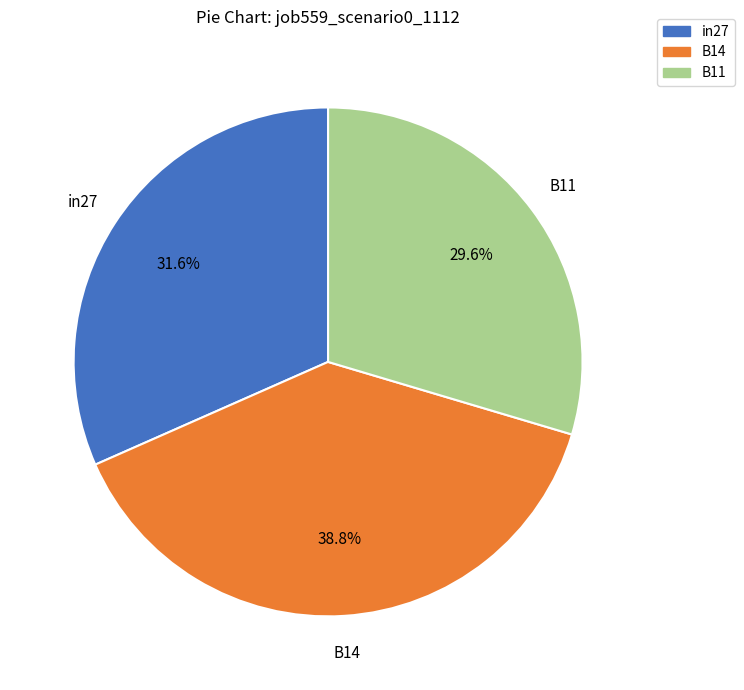

Do B11 and in27 together represent more than half of the pie?

Yes